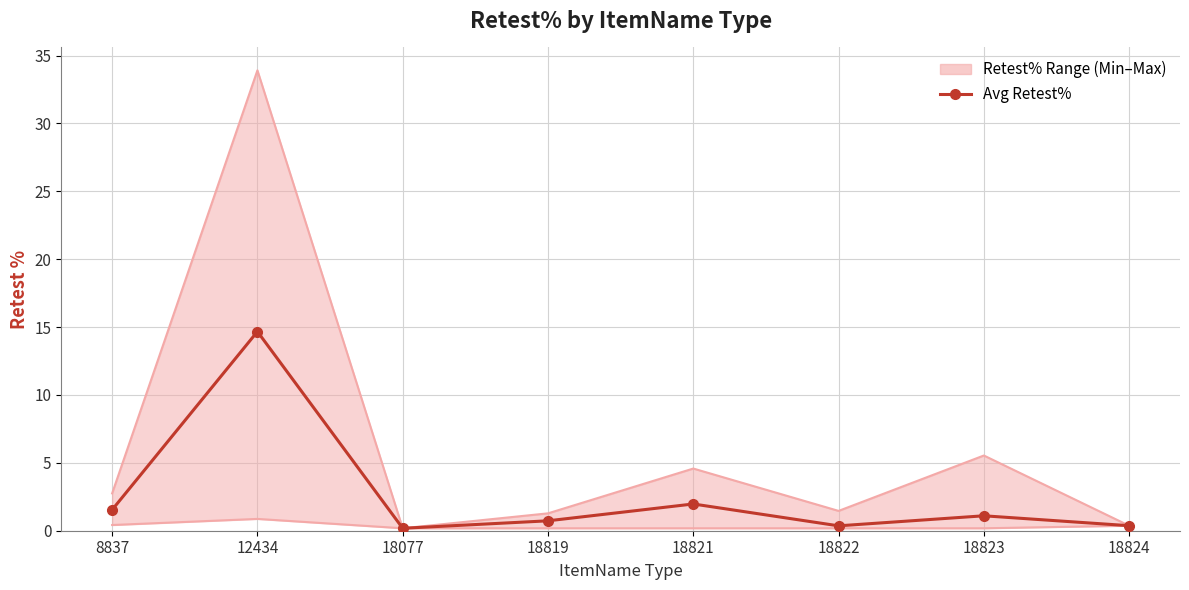

How many points are higher than both their immediate neighbors (excluding endpoints)?

3